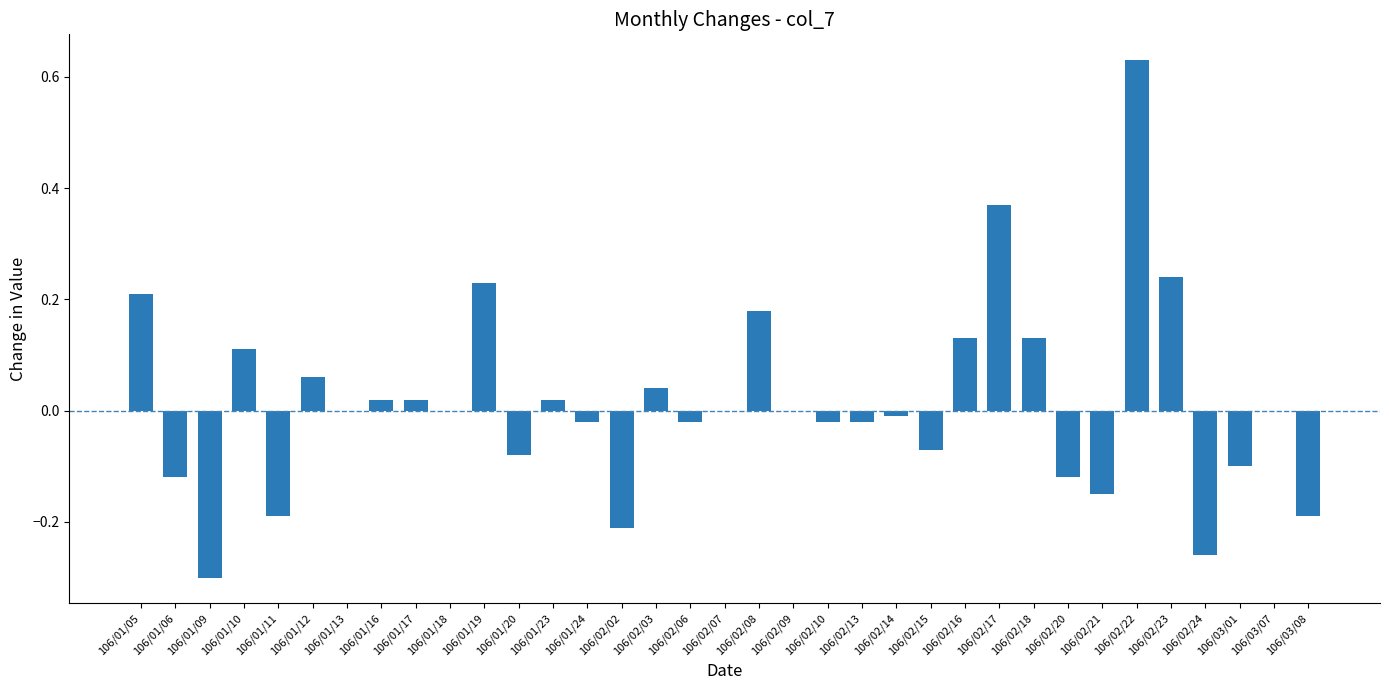

The value at 106/01/16 is 0.0. True or false?

True